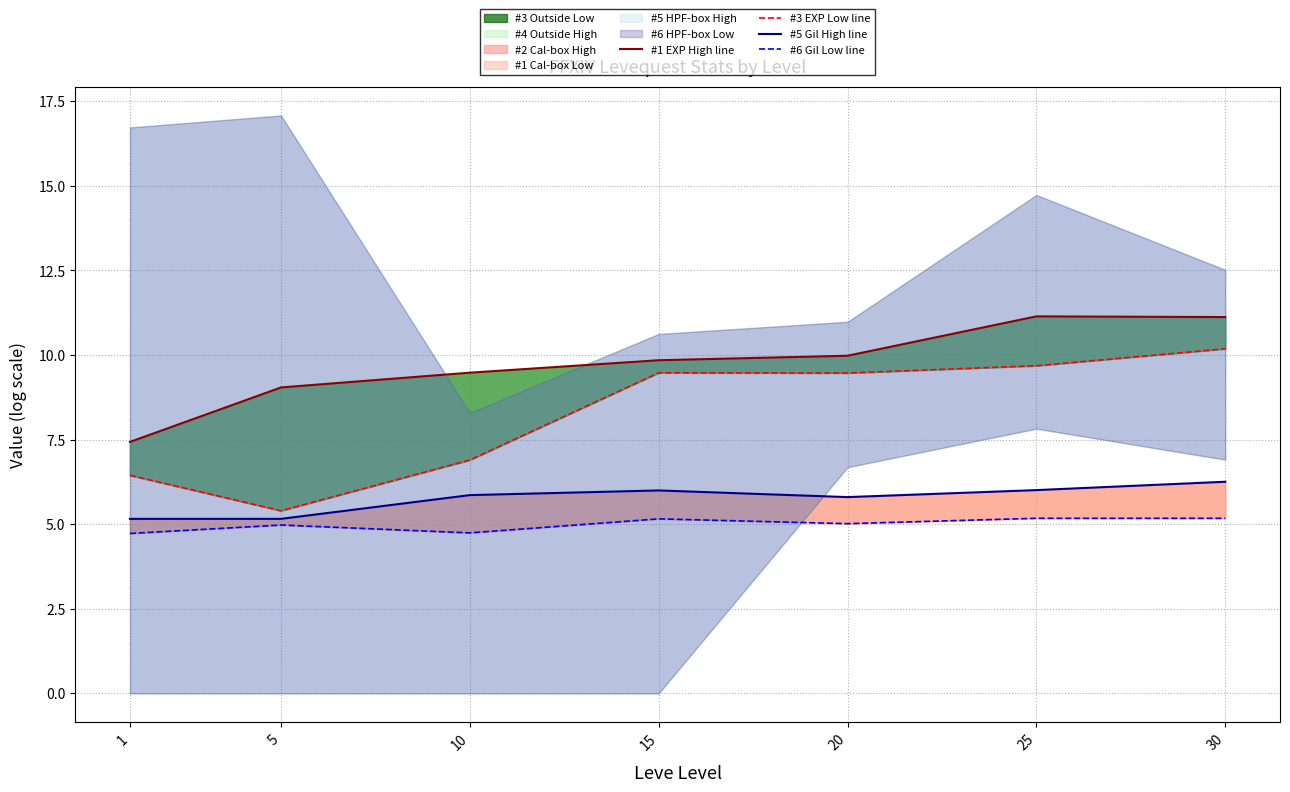

Rank the series at 30 from lowest to highest value.

#6 Gil Low line, #5 Gil High line, #3 EXP Low line, #1 EXP High line